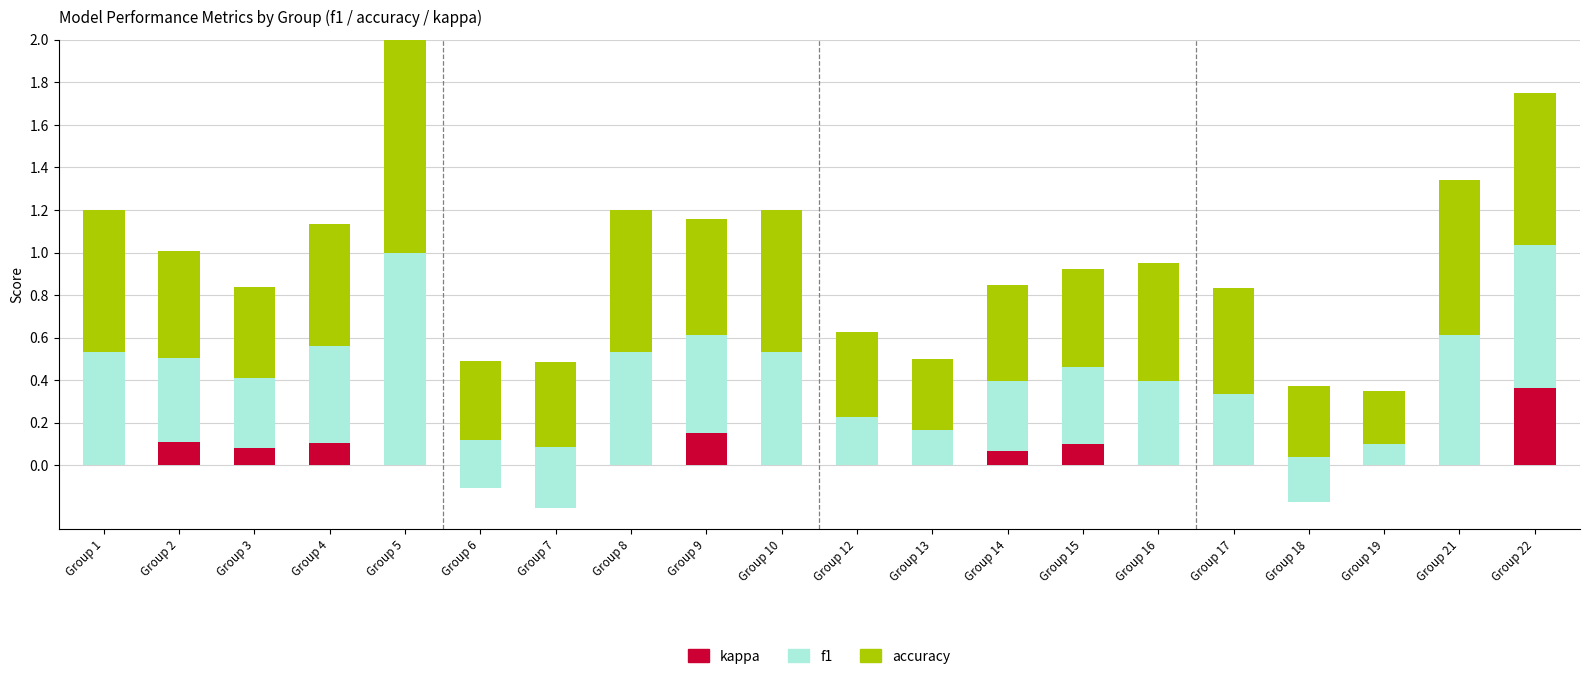

What is the total value across all series at Group 9?

1.2